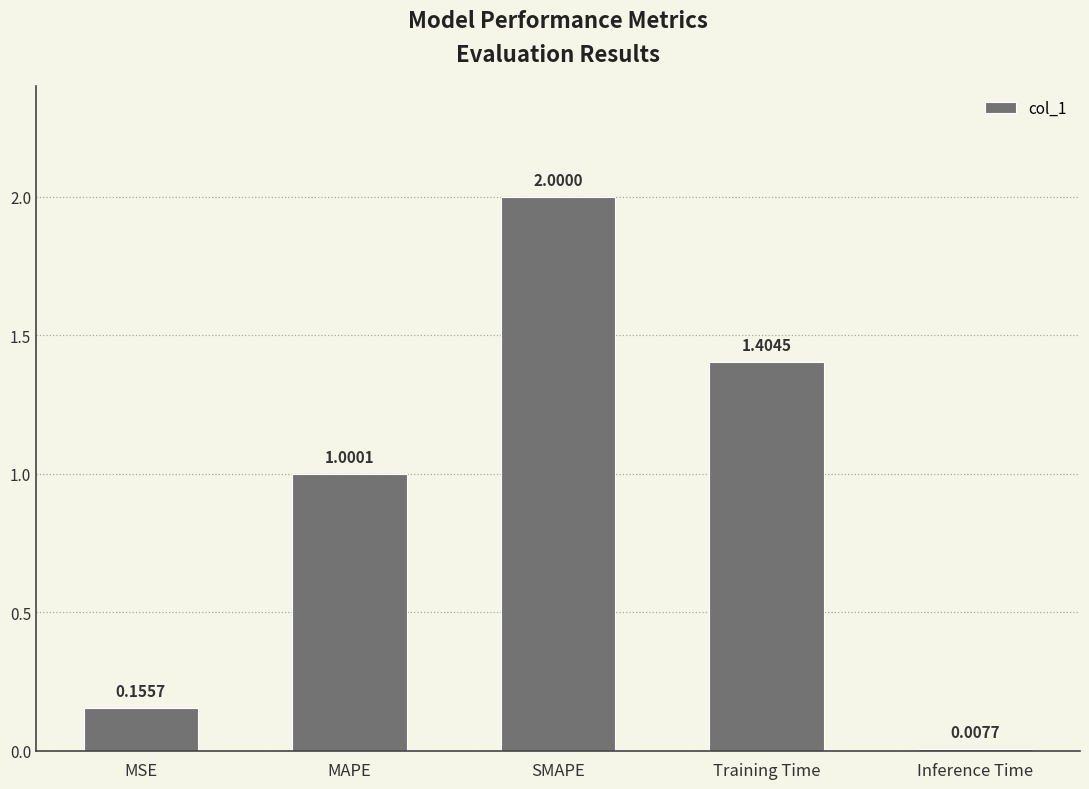

Does the chart contain any negative values?

No